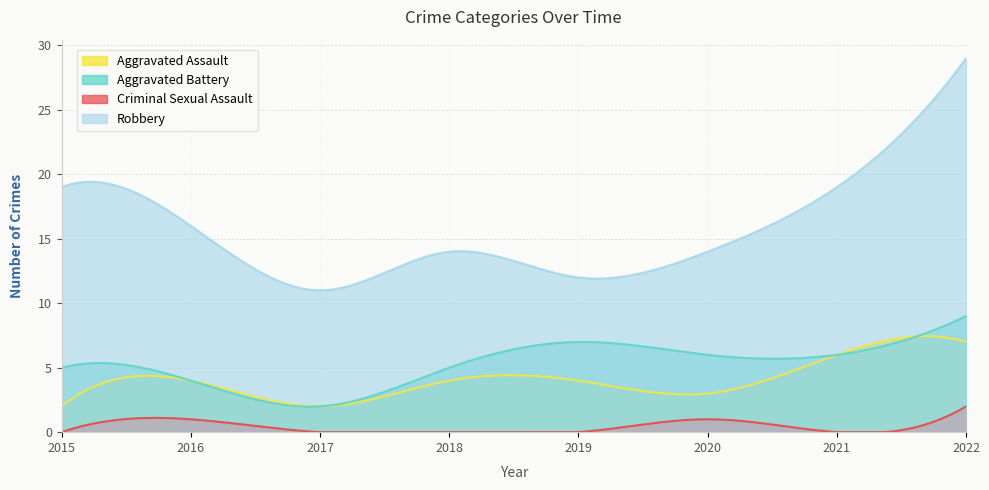

How many distinct data groups are displayed?

4